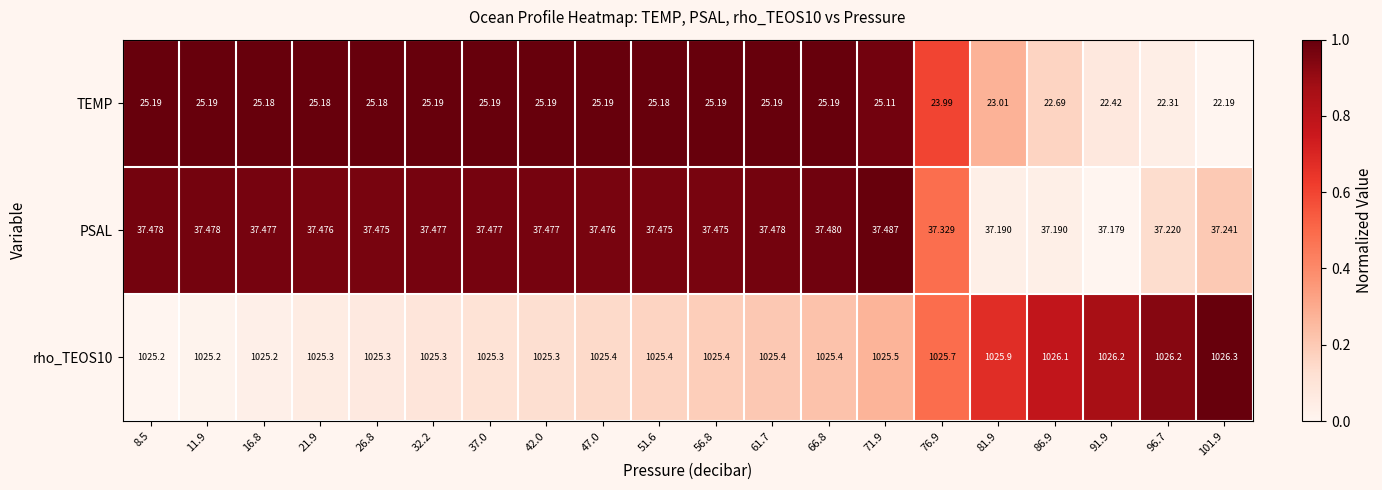

Which series has the widest spread of values?

TEMP